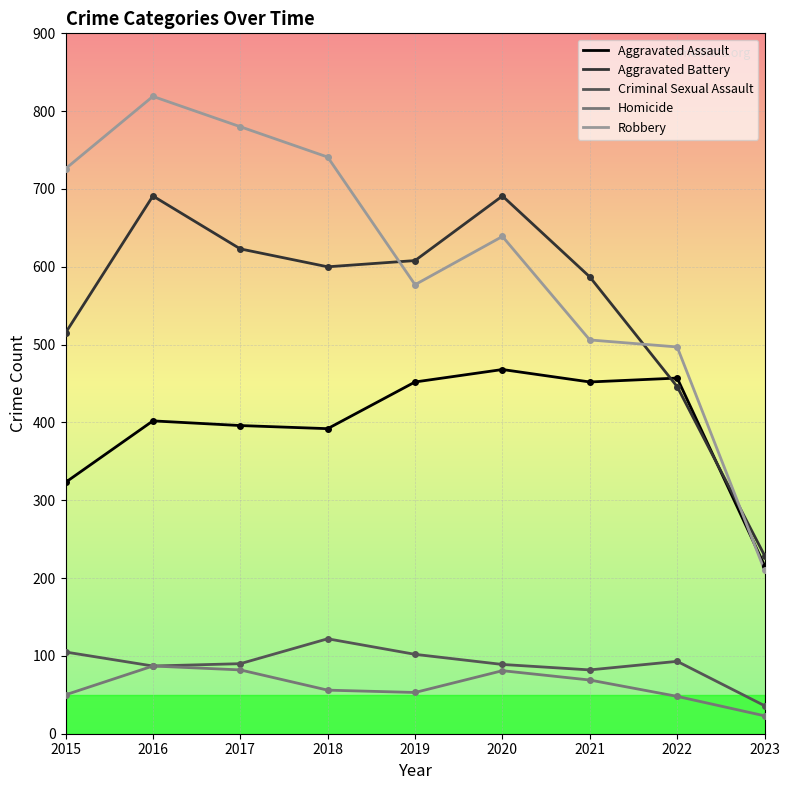

What is the sum of all Homicide values?

549